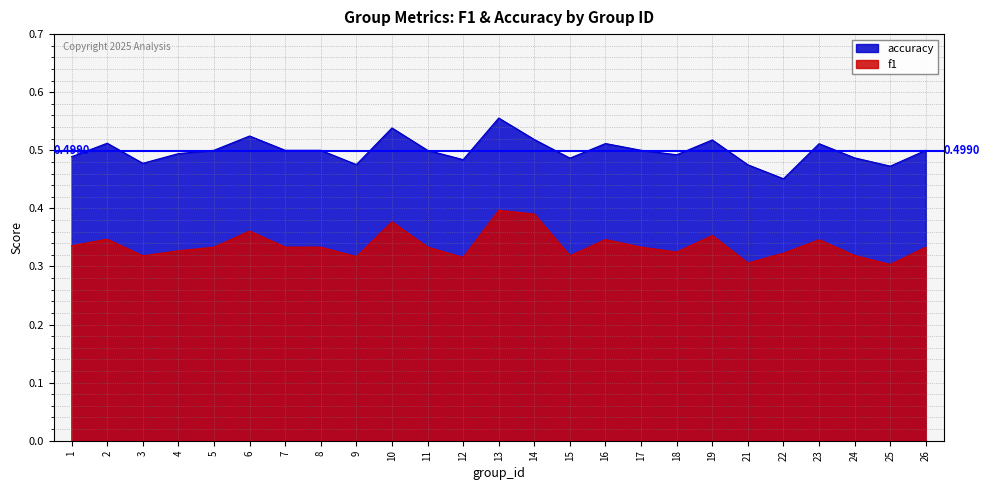

What is the highest value of the f1 series?

0.4